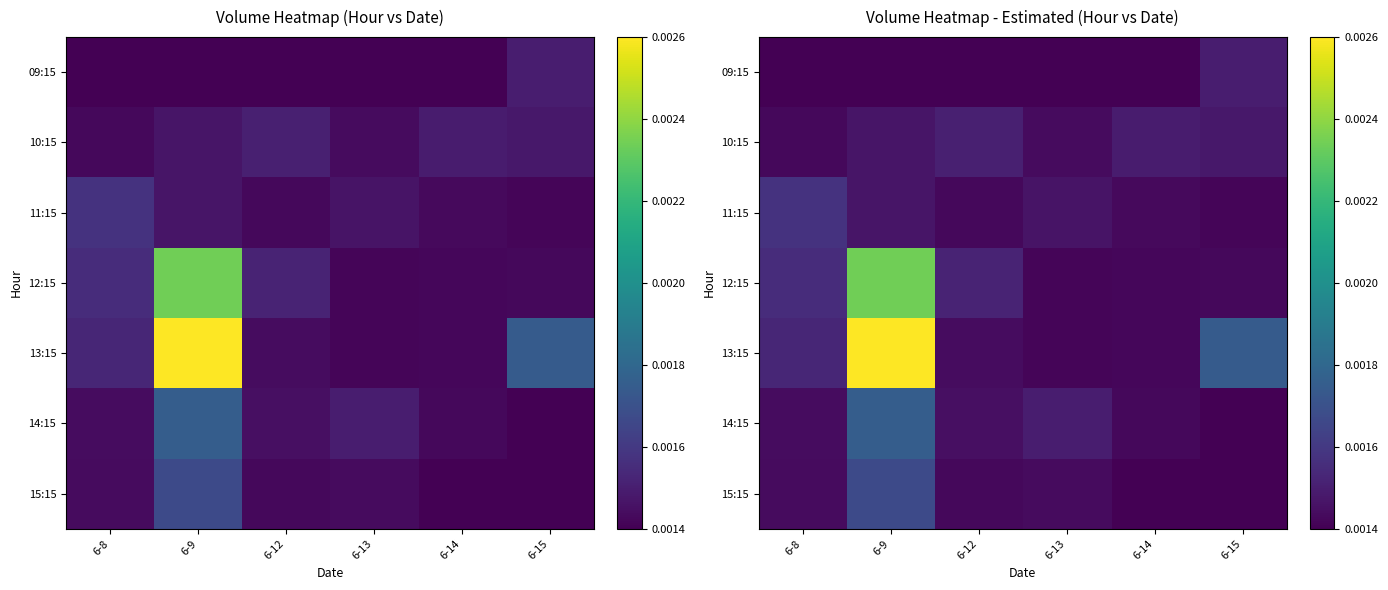

Between 6-9 and 6-8, which is larger?

6-9